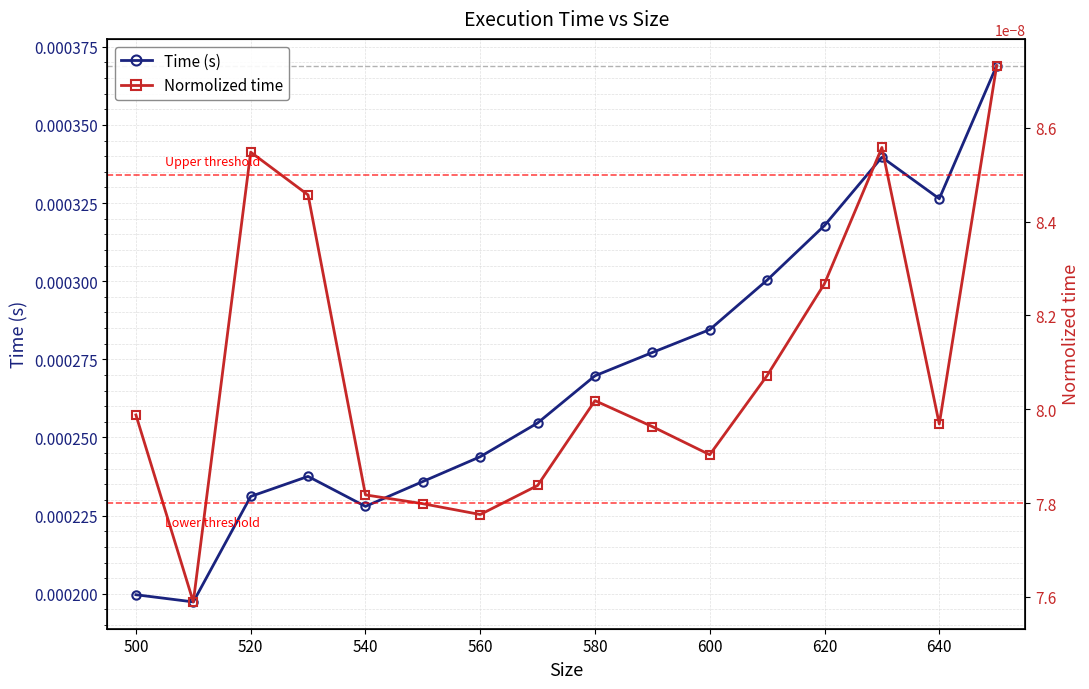

True or false: Time (s) has more than 0 points higher than both neighbors.

True